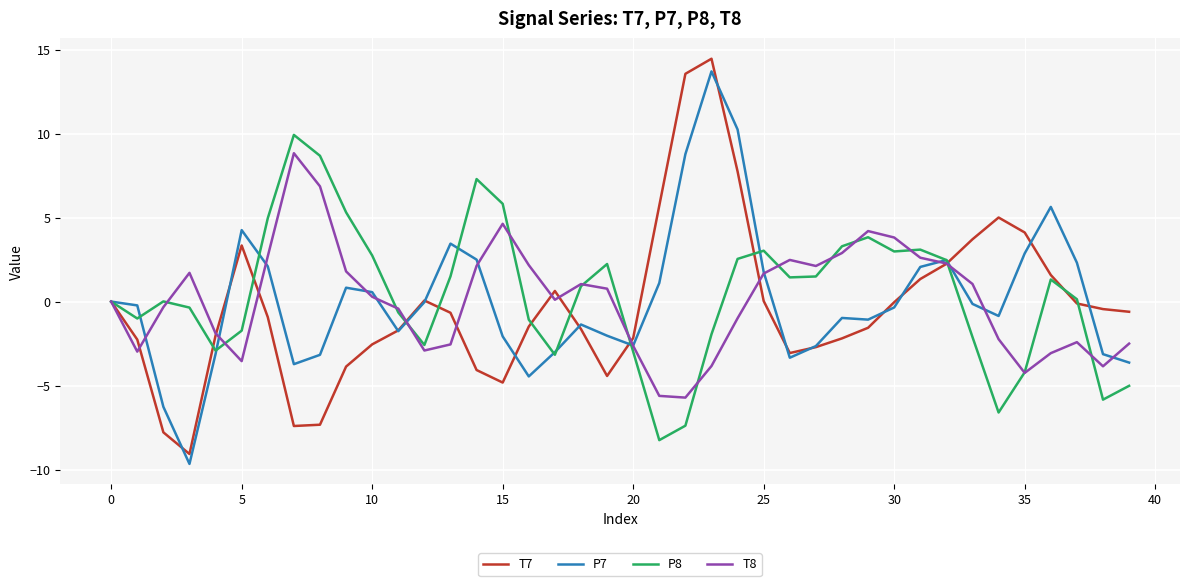

What is the maximum value shown in the chart?

14.5